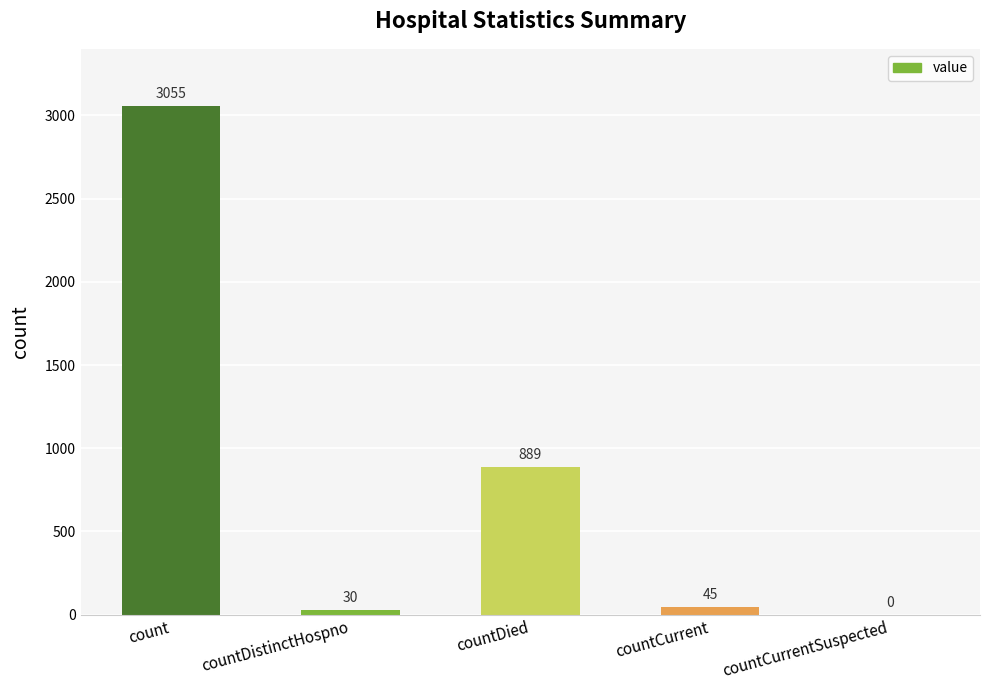

Is it true that the value at countDistinctHospno is 30?

True